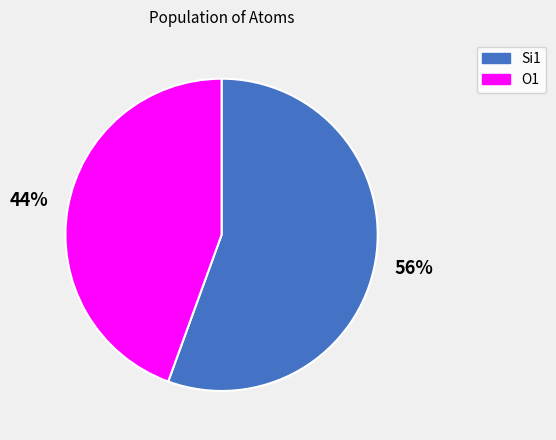

Do Si1 and O1 together represent more than half of the pie?

Yes